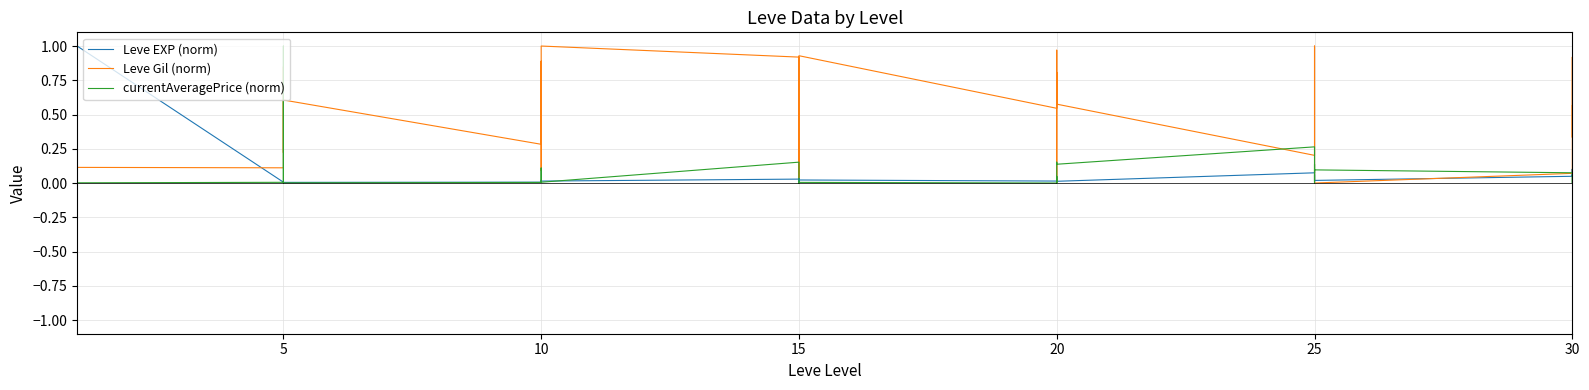

Which series has the largest total across all categories?

Leve Gil (norm)